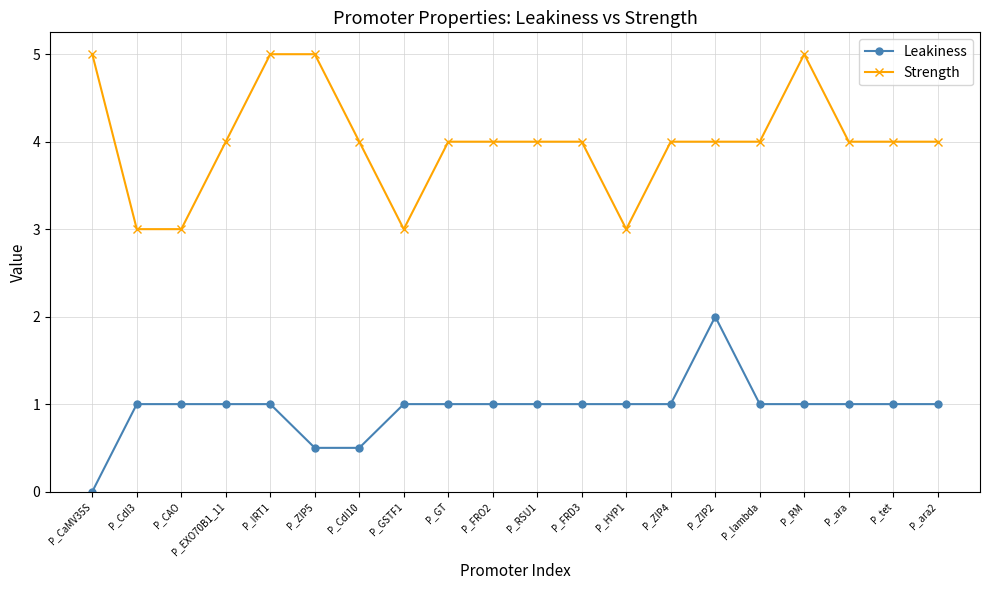

What is the spread (max minus min) of values at P_CaMV35S?

5.0